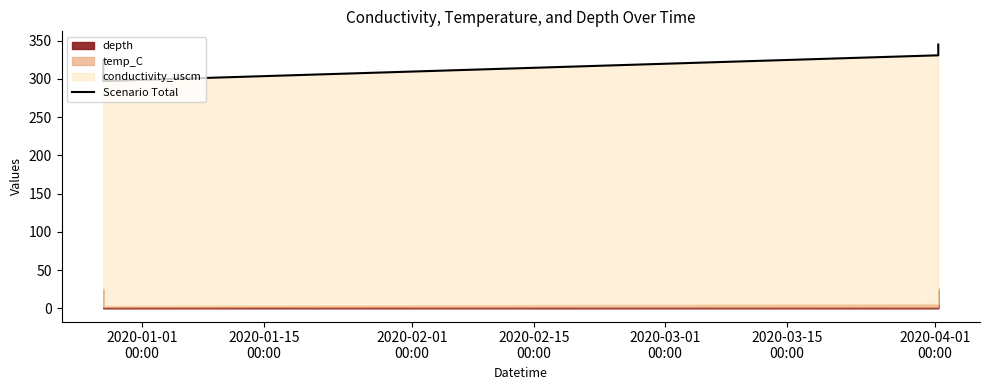

Does the chart have visible grid lines?

No